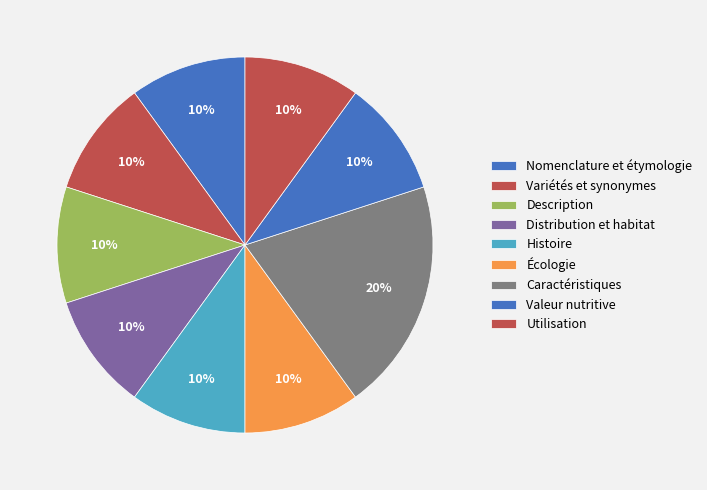

Which has a higher value, Écologie or Valeur nutritive?

Écologie